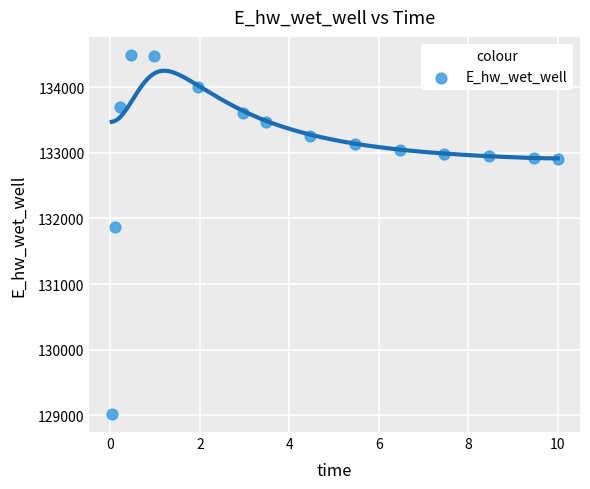

What is the range of Y values (max minus min)?

5472.2